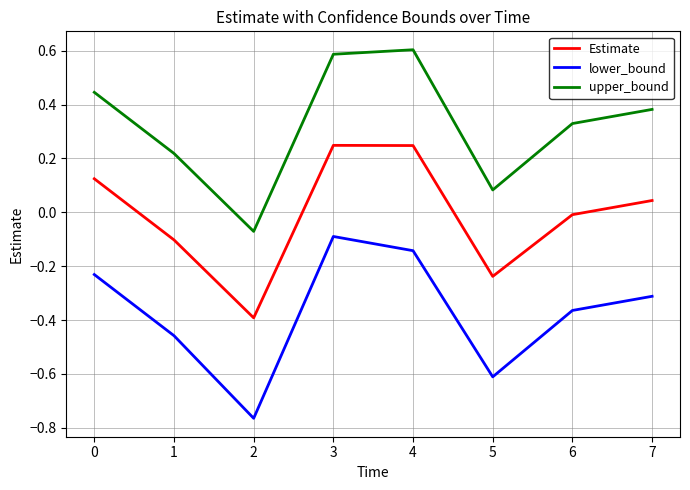

How many values in upper_bound are below zero?

1